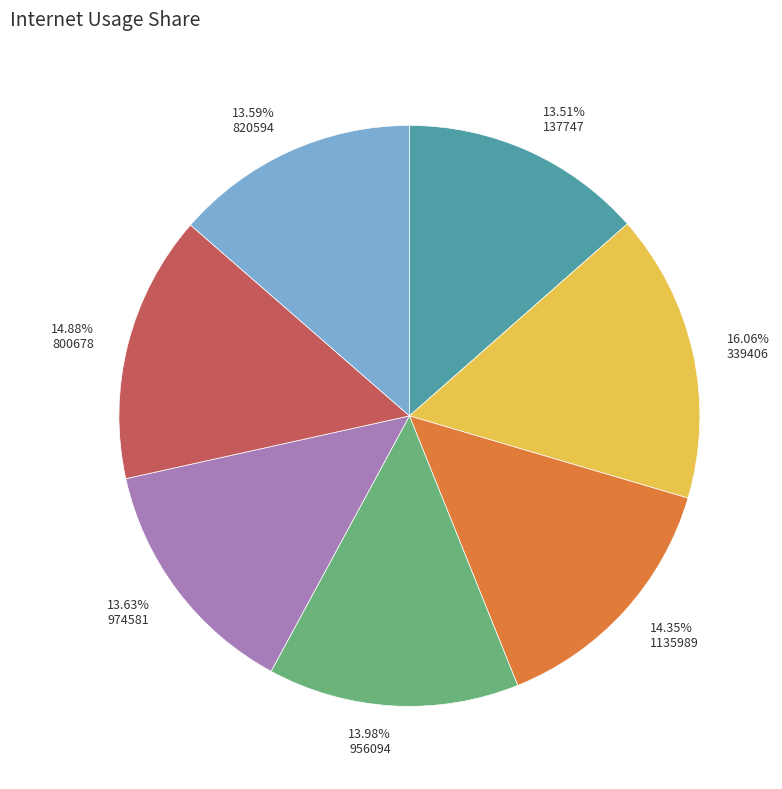

What percentage is the 820594 slice, to the nearest percent?

14%